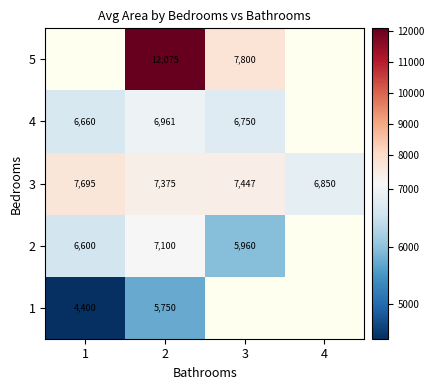

True or false: 2 has a value of 5960.0 at 3.

True